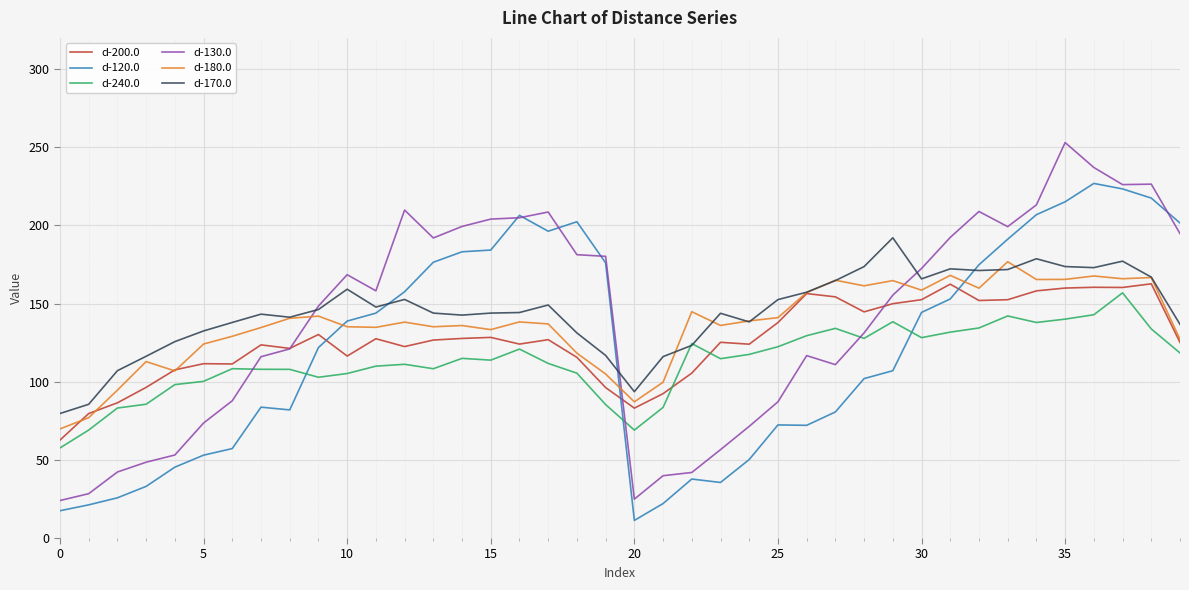

After their last crossing, which series has the higher values: d-200.0 or d-130.0?

d-130.0